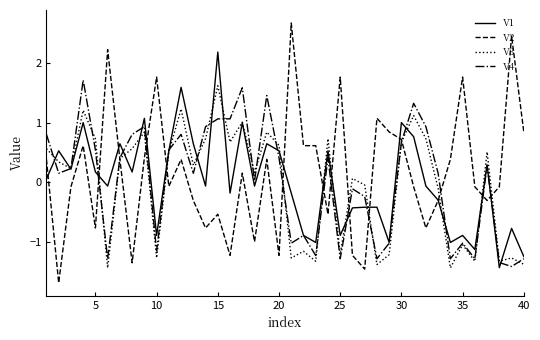

Which series has the largest range (max minus min)?

V2